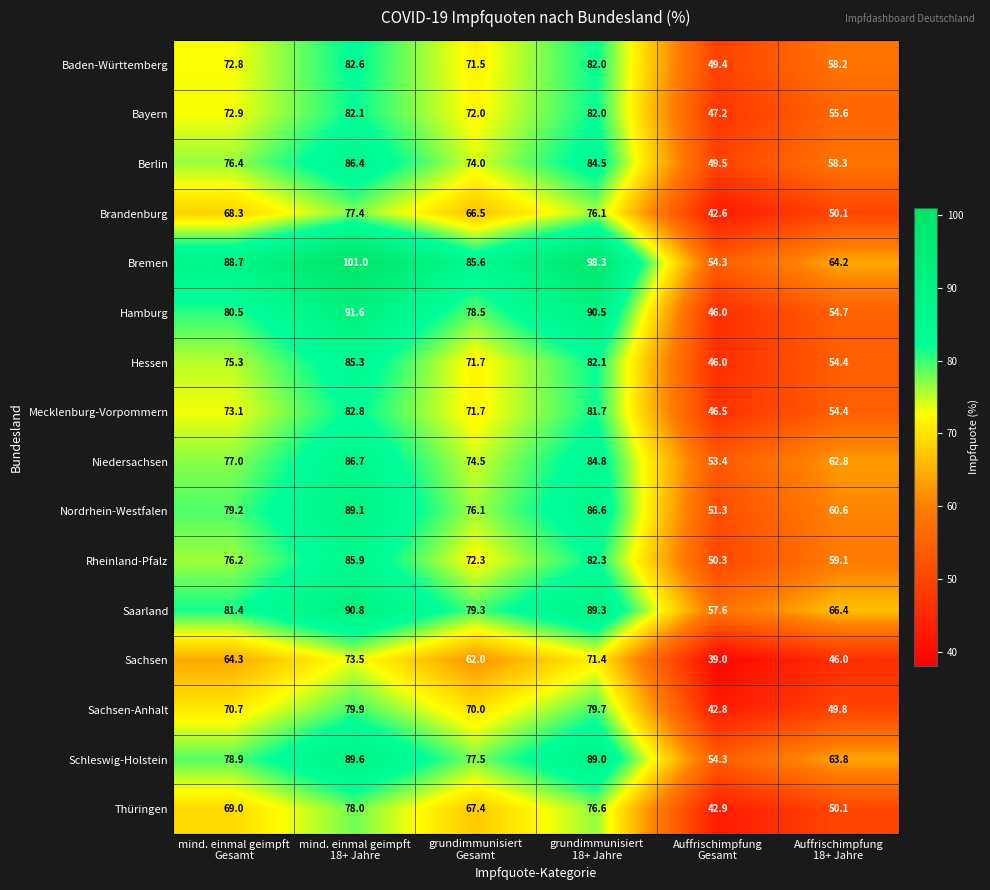

Which series has the widest spread of values?

Bremen